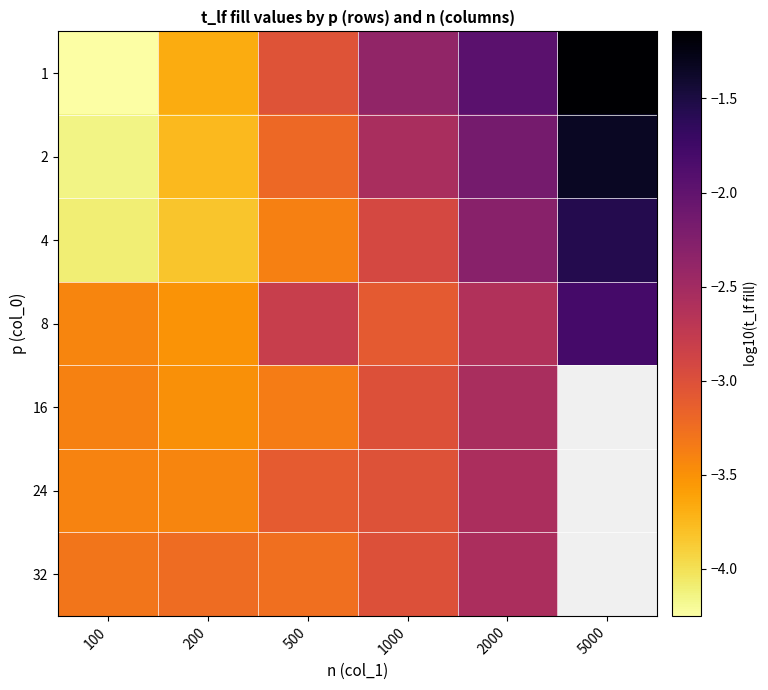

Which series has the largest range (max minus min)?

1